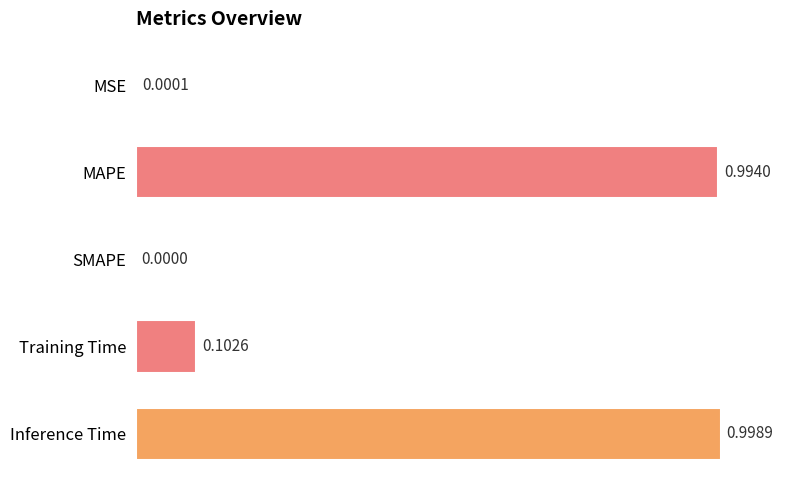

At which label is the value closest to 0?

SMAPE